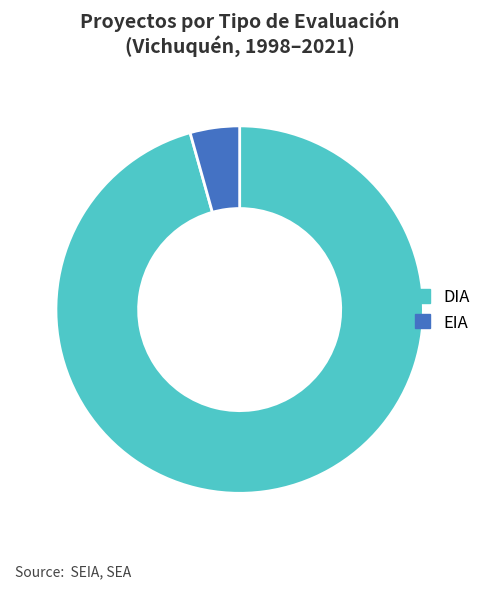

Do EIA and DIA together represent more than half of the pie?

Yes